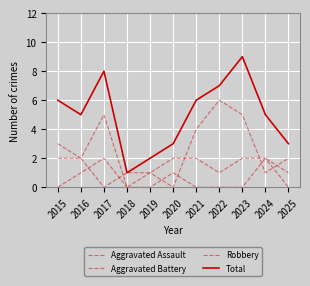

Does the chart have visible grid lines?

Yes